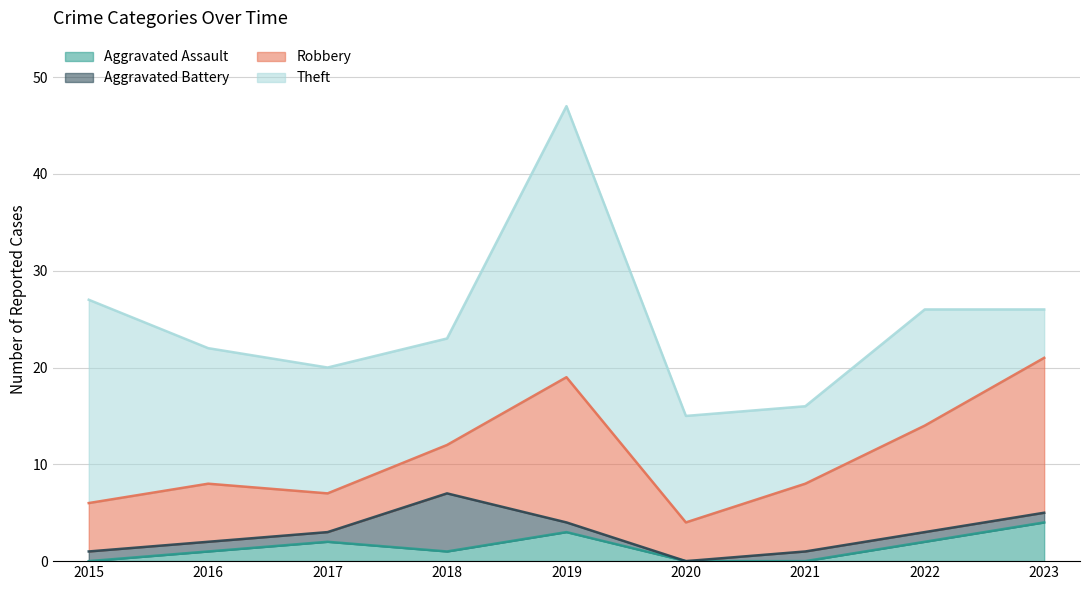

At which category does Aggravated Assault reach its first local valley?

2018